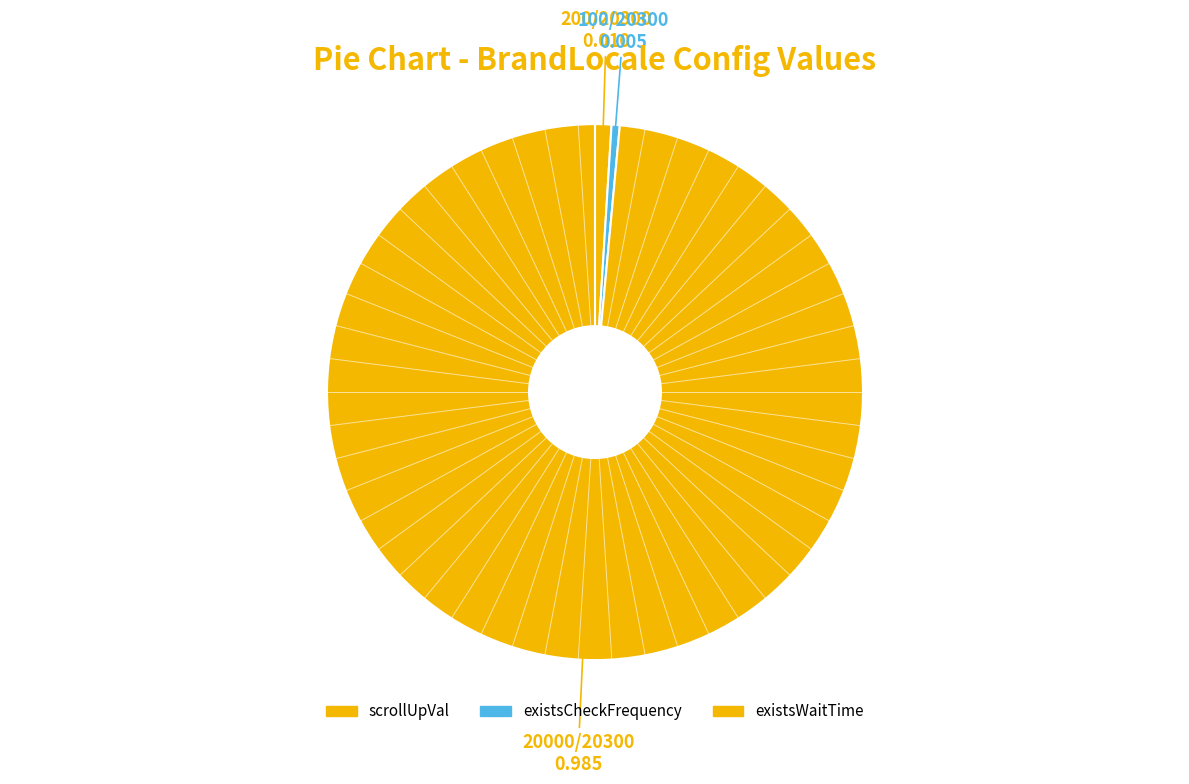

How many segments does this pie chart have?

3